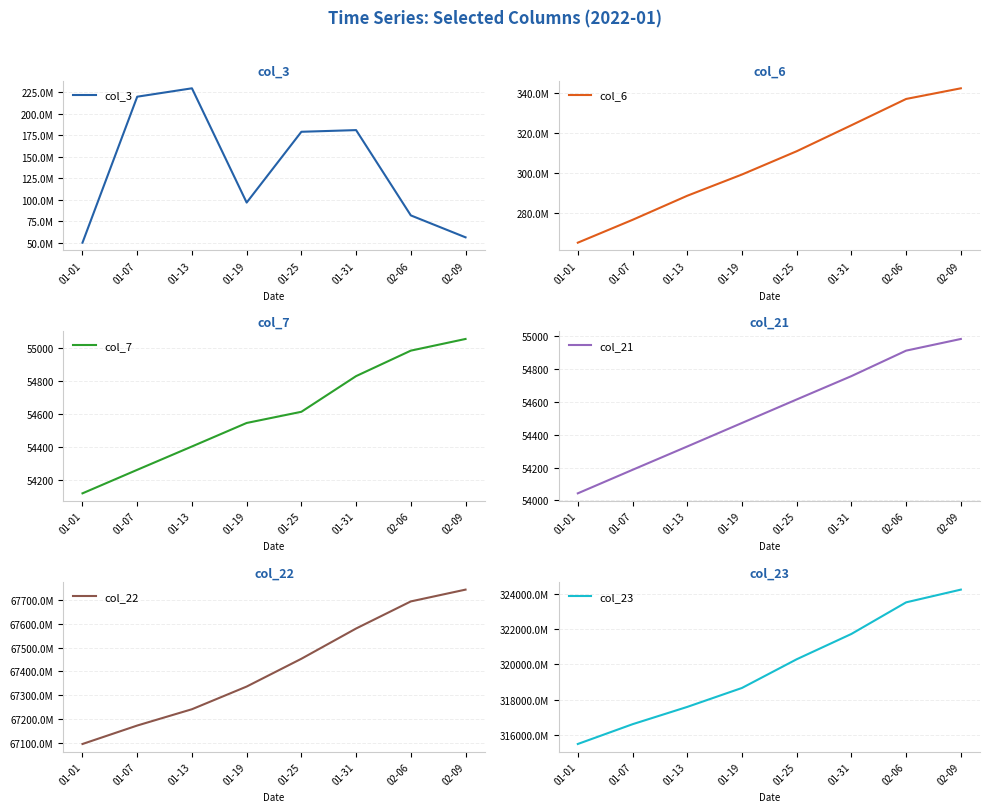

What is the minimum value shown in the chart?

54043